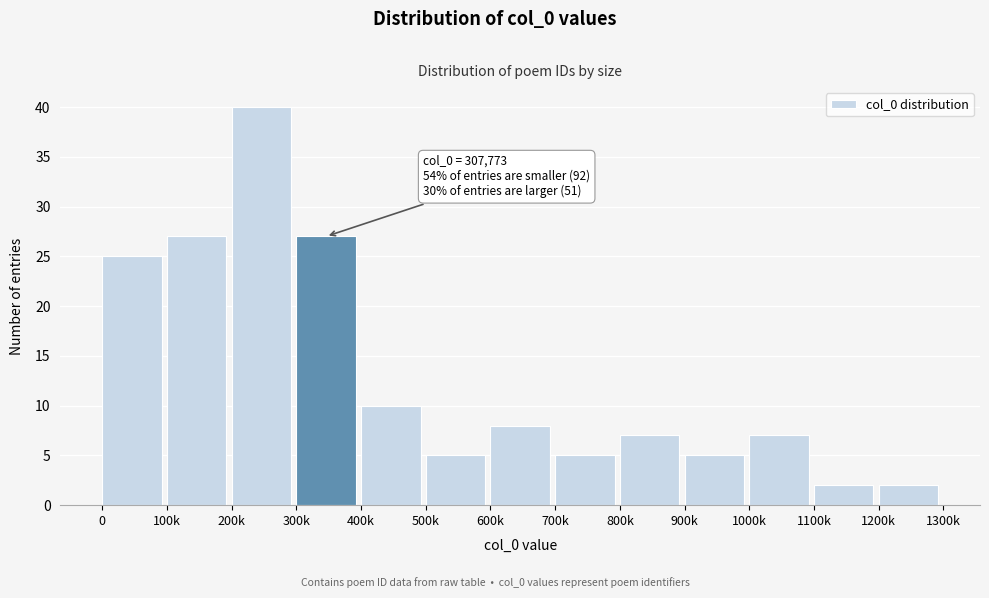

Reading left to right, list all the values displayed in this chart.

0=25	100k=27	200k=40	300k=27	400k=10	500k=5	600k=8	700k=5	800k=7	900k=5	1000k=7	1100k=2	1200k=2